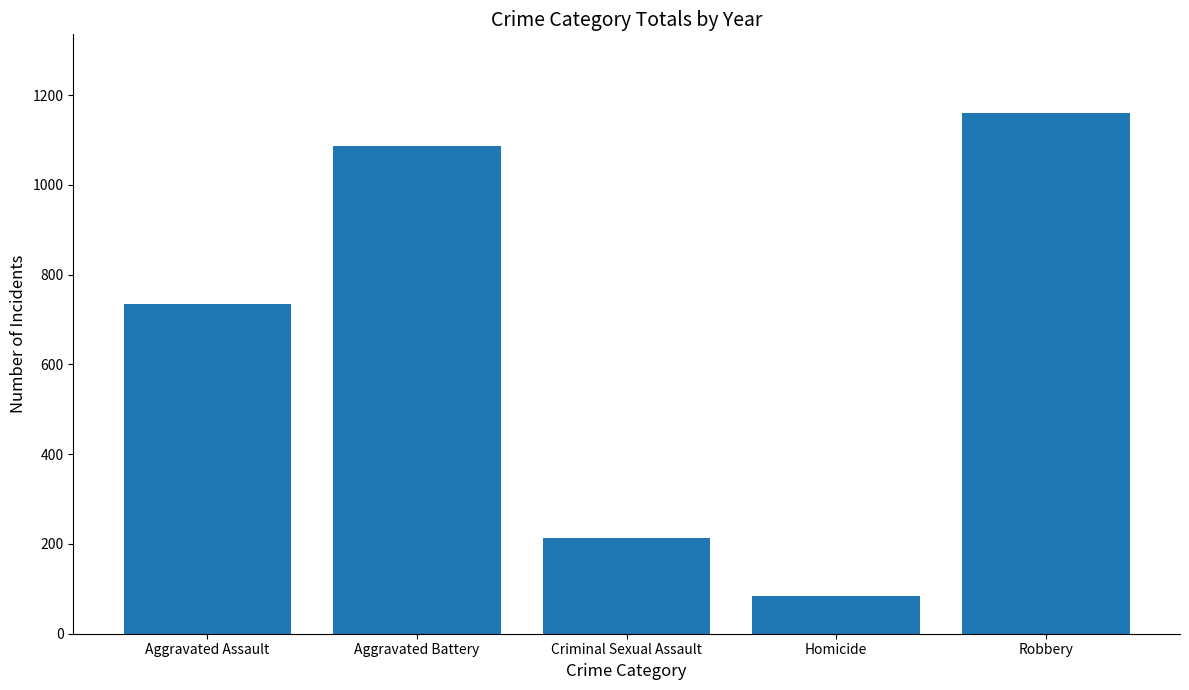

Reading left to right, list all the values displayed in this chart.

Aggravated Assault=735	Aggravated Battery=1086	Criminal Sexual Assault=214	Homicide=83	Robbery=1161